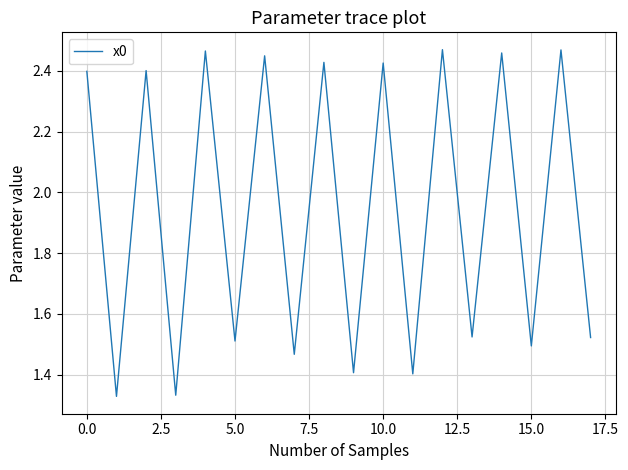

What is the difference between the maximum and minimum values?

1.1